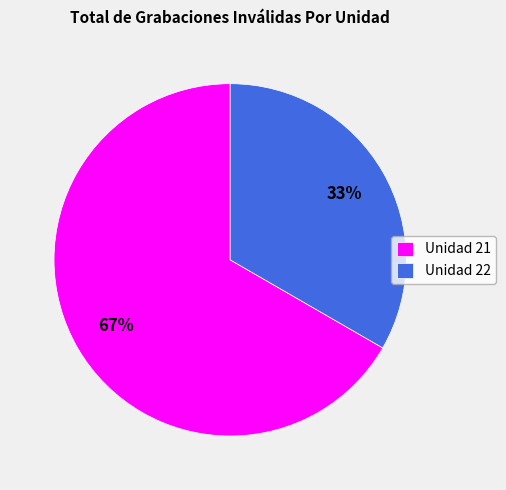

Is the sum of Unidad 22 and Unidad 21 greater than half?

Yes